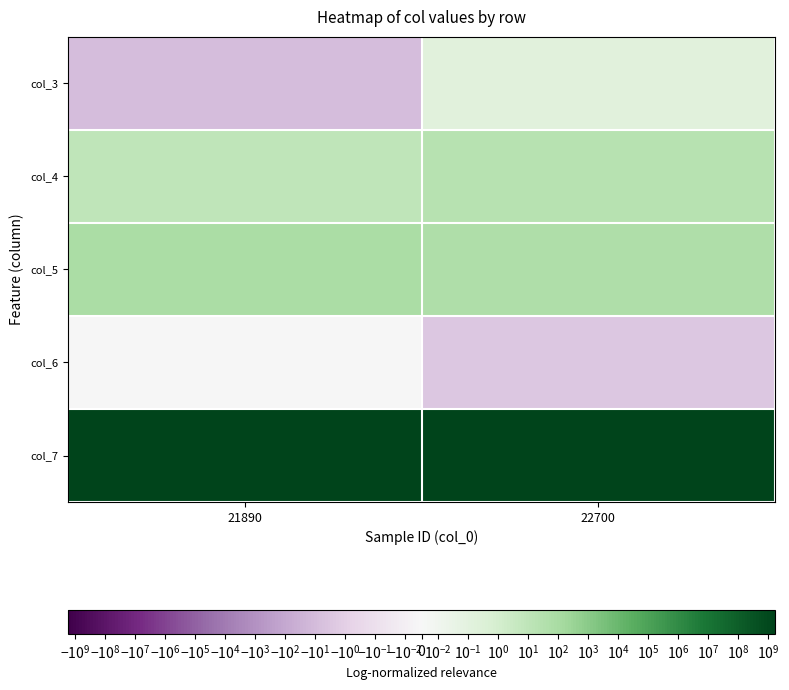

At how many categories does at least one series exceed 261778143?

2